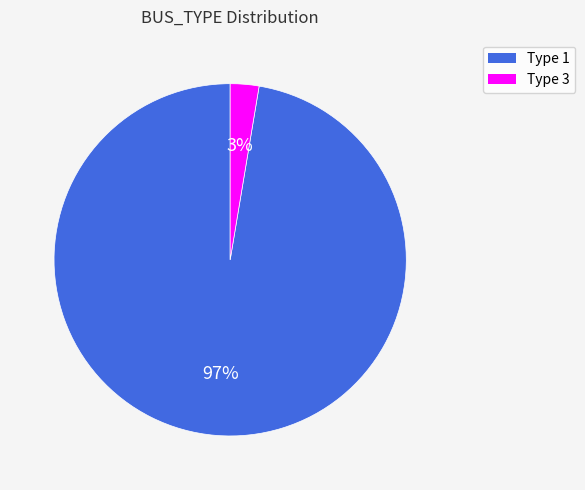

To the nearest percent, what is the average slice percentage?

50%